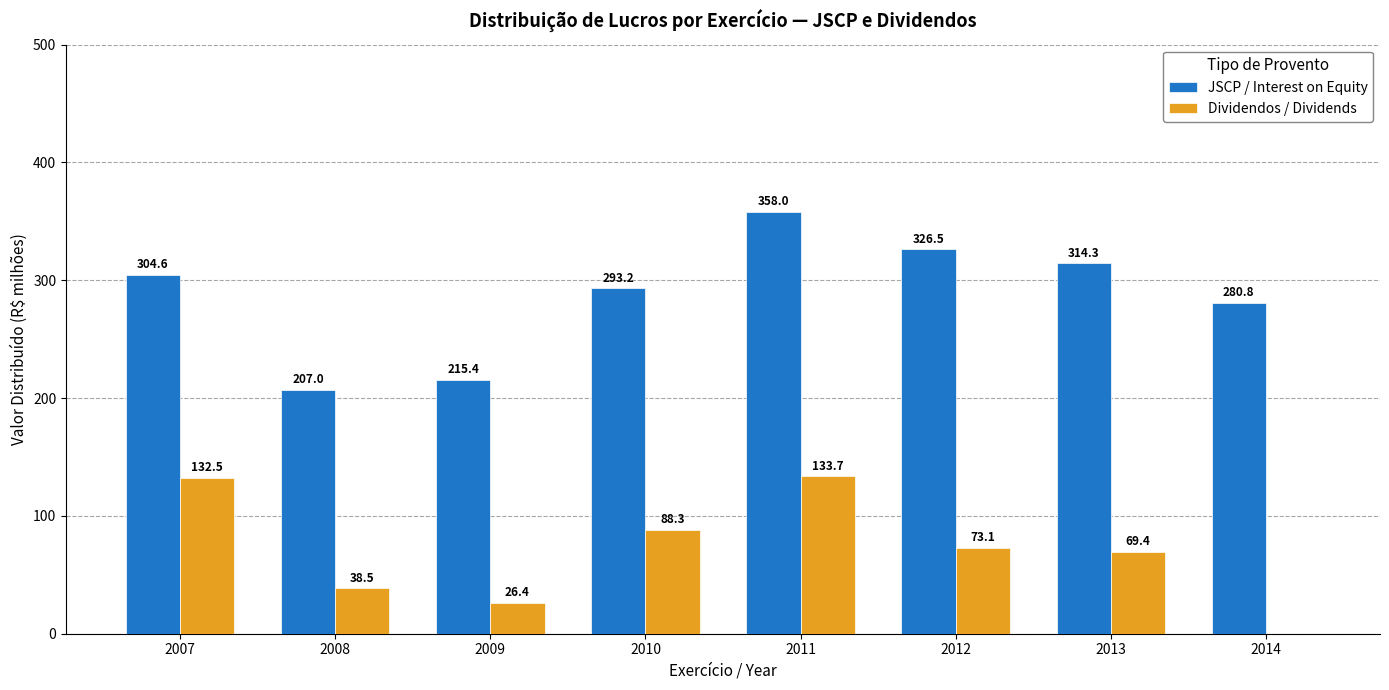

Where does the JSCP / Interest on Equity series first go above 304?

2007